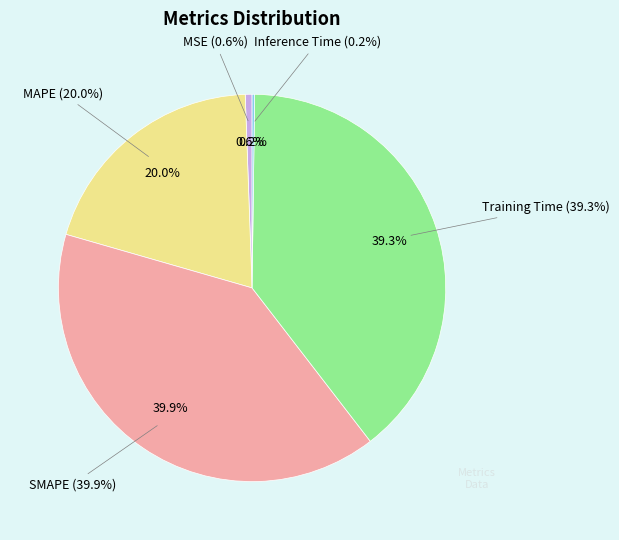

Does any single category account for the majority?

No